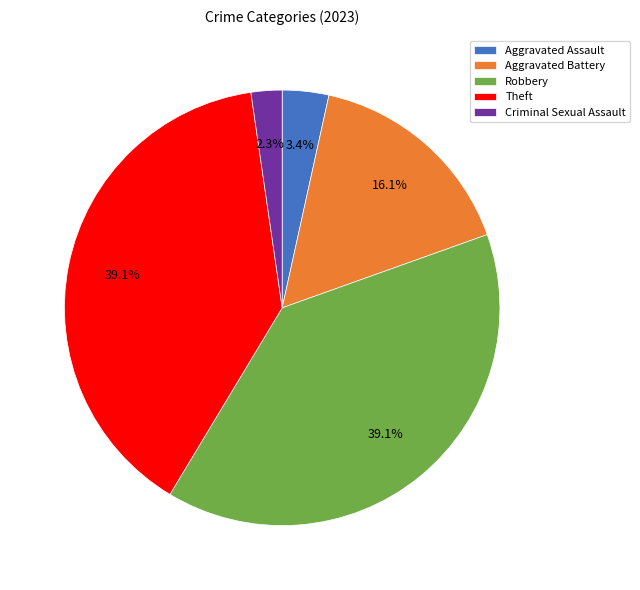

Does Robbery account for over 50% of the chart?

No